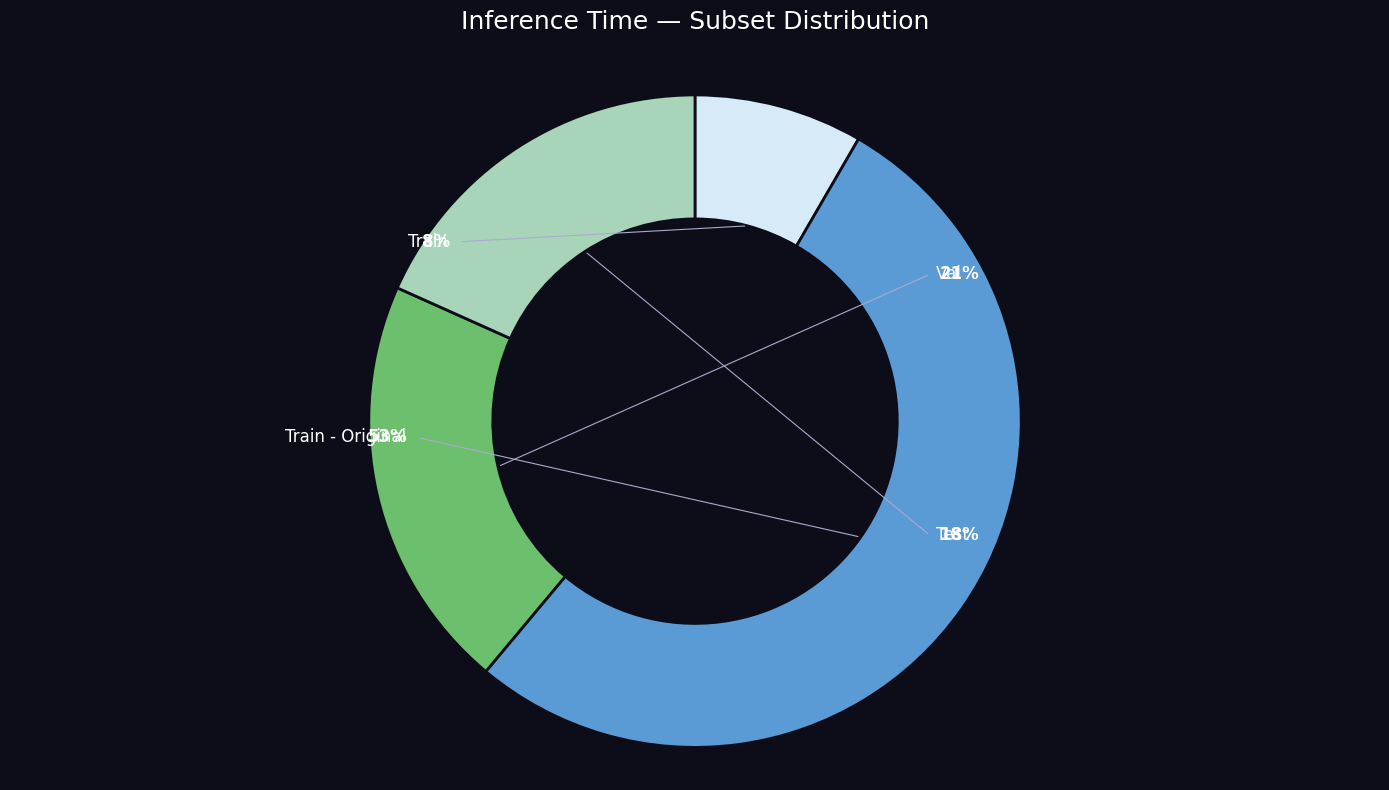

Rank the categories by value from lowest to highest.

Train, Test, Val, Train - Original